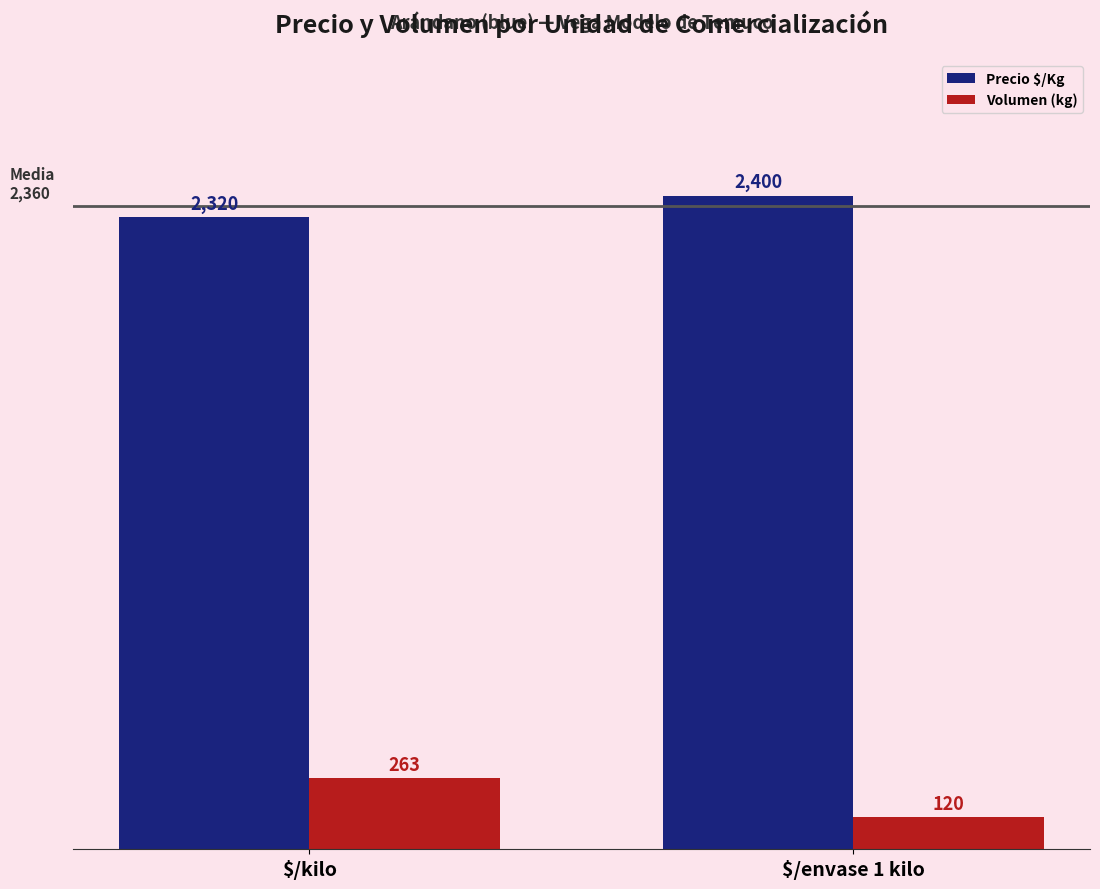

At which category is the sum across all series the highest?

$/kilo